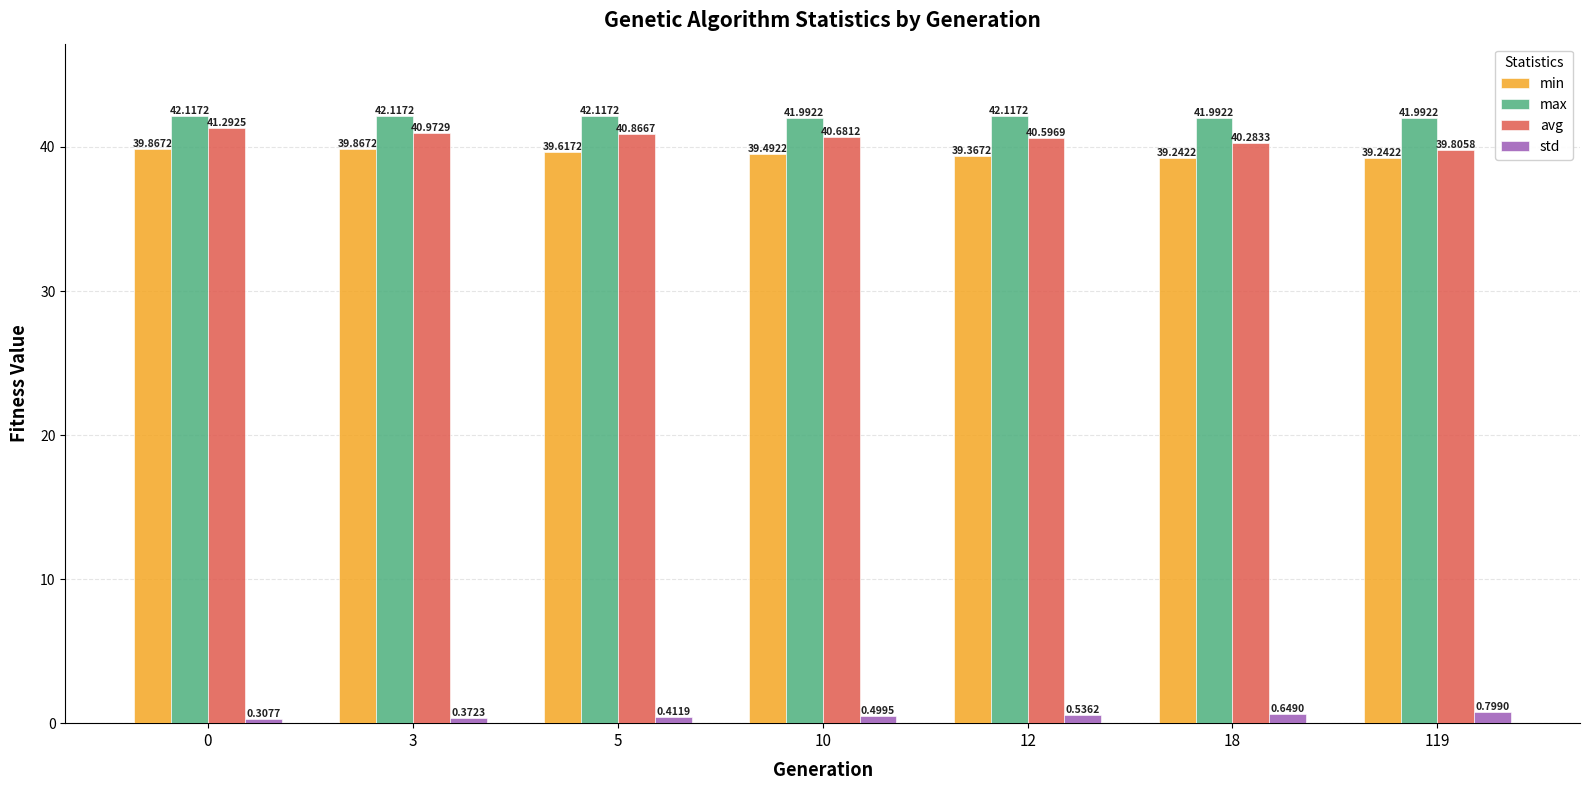

How many bars are there in total?

28